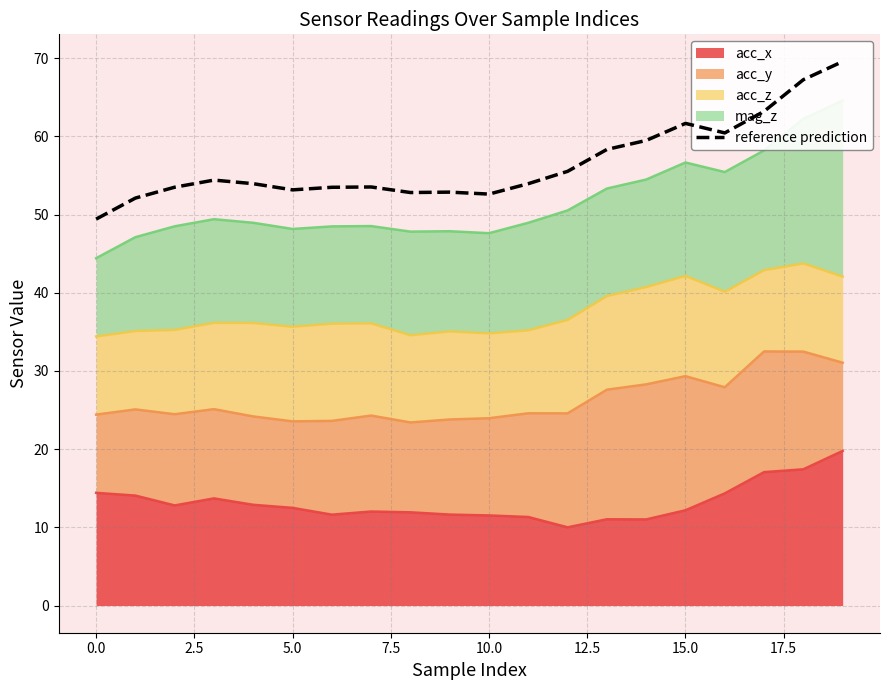

What is the maximum value for acc_x?

19.8